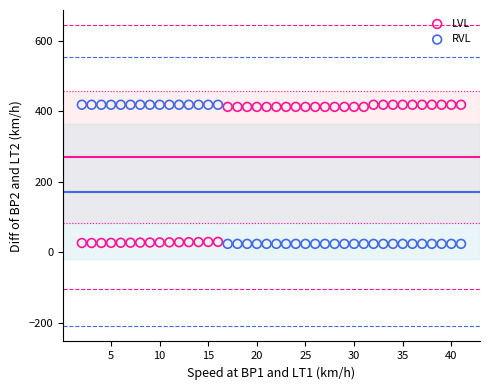

Across all data points, what is the range of Y values (max minus min)?

395.0